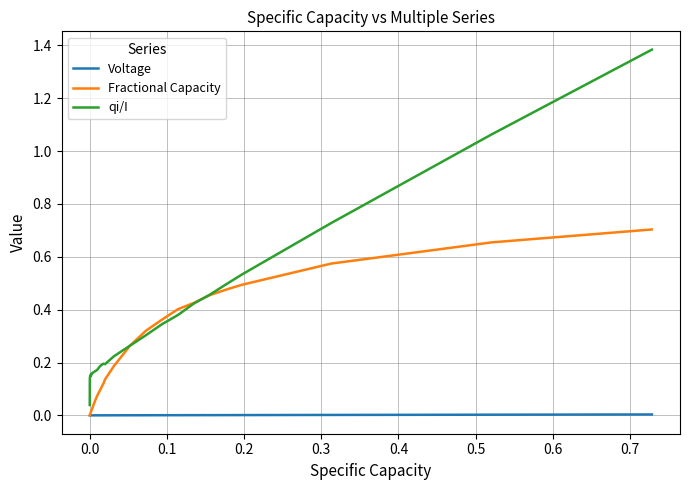

Rank the series by their average value, from lowest to highest.

Voltage, Fractional Capacity, qi/I